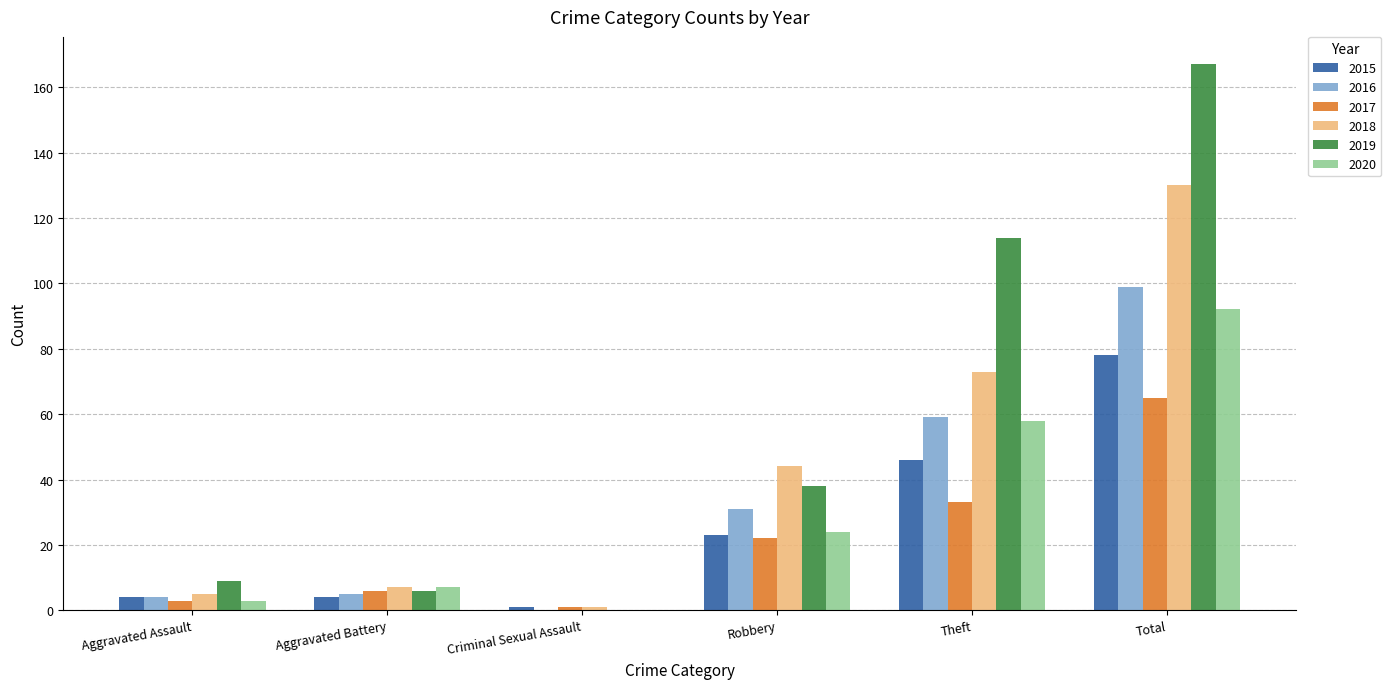

At which label is 2016 closest to 49?

Theft